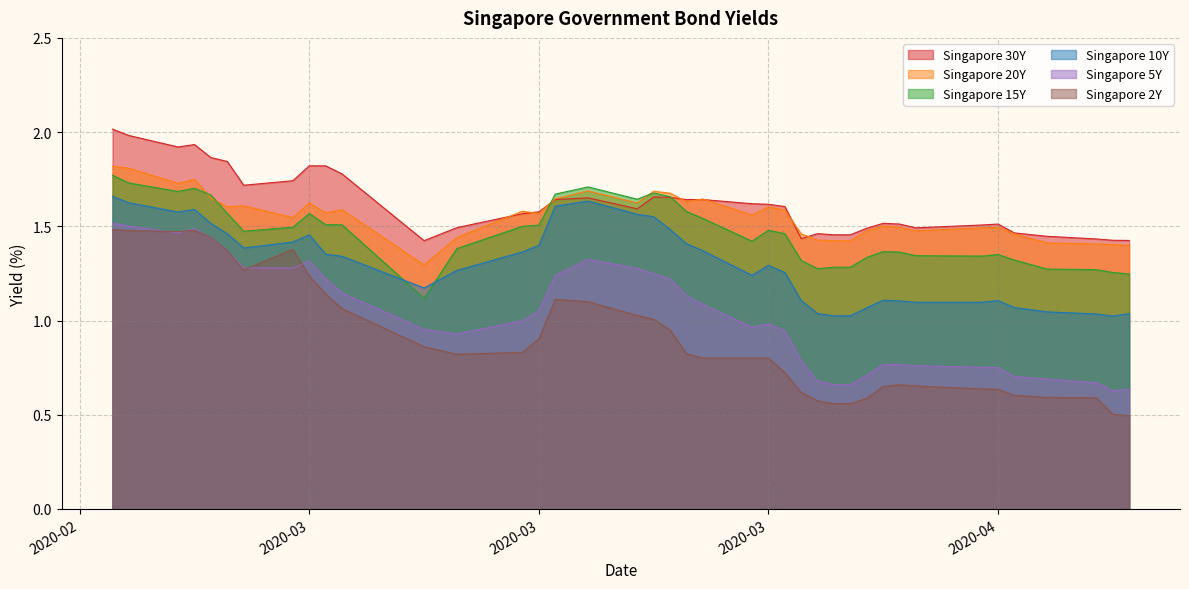

In Singapore 30Y, how many points are higher than both neighbors (excluding endpoints)?

6